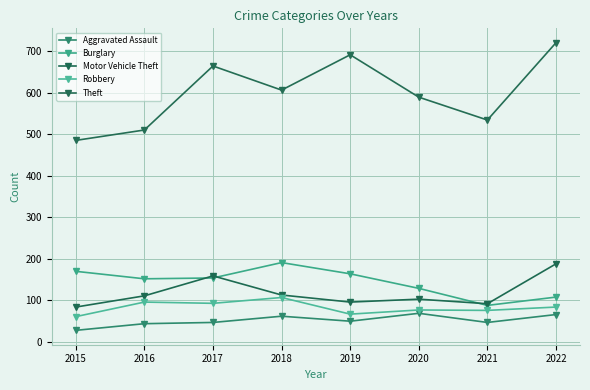

What is the average value of the Robbery series?

83